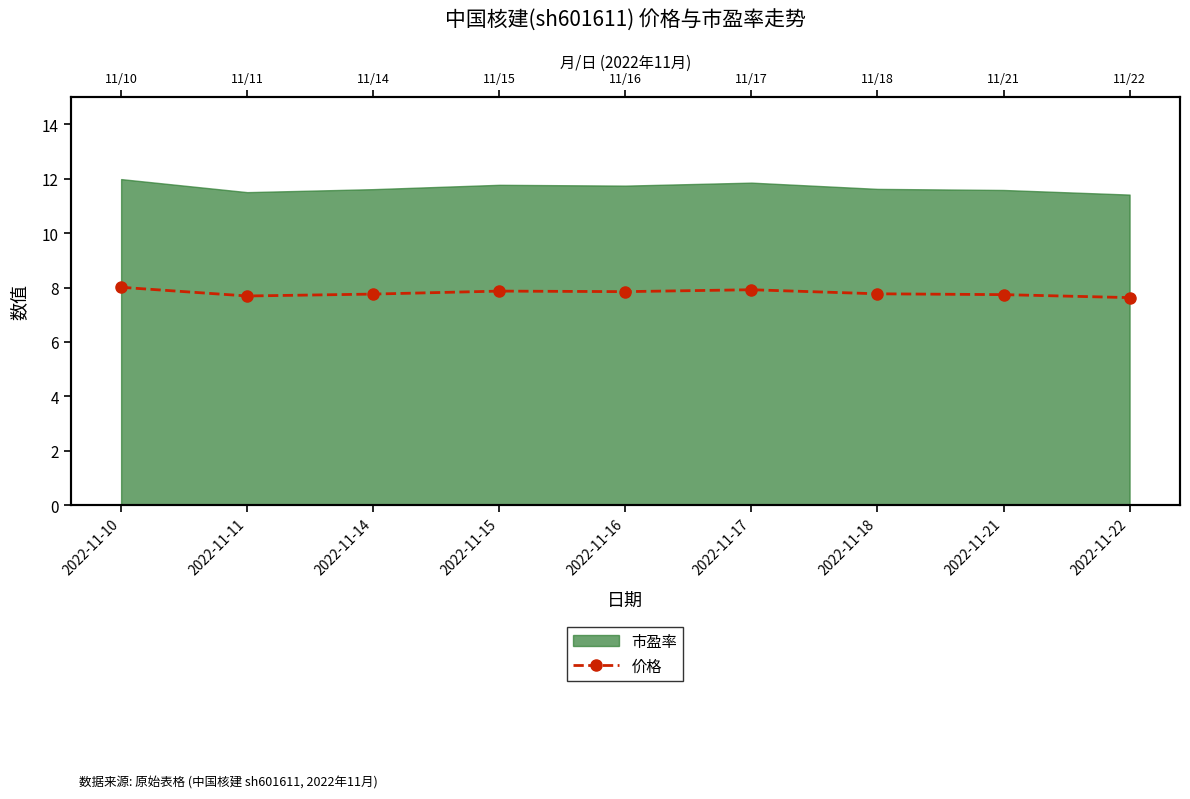

Where is the data nearest to the value 7?

2022-11-22